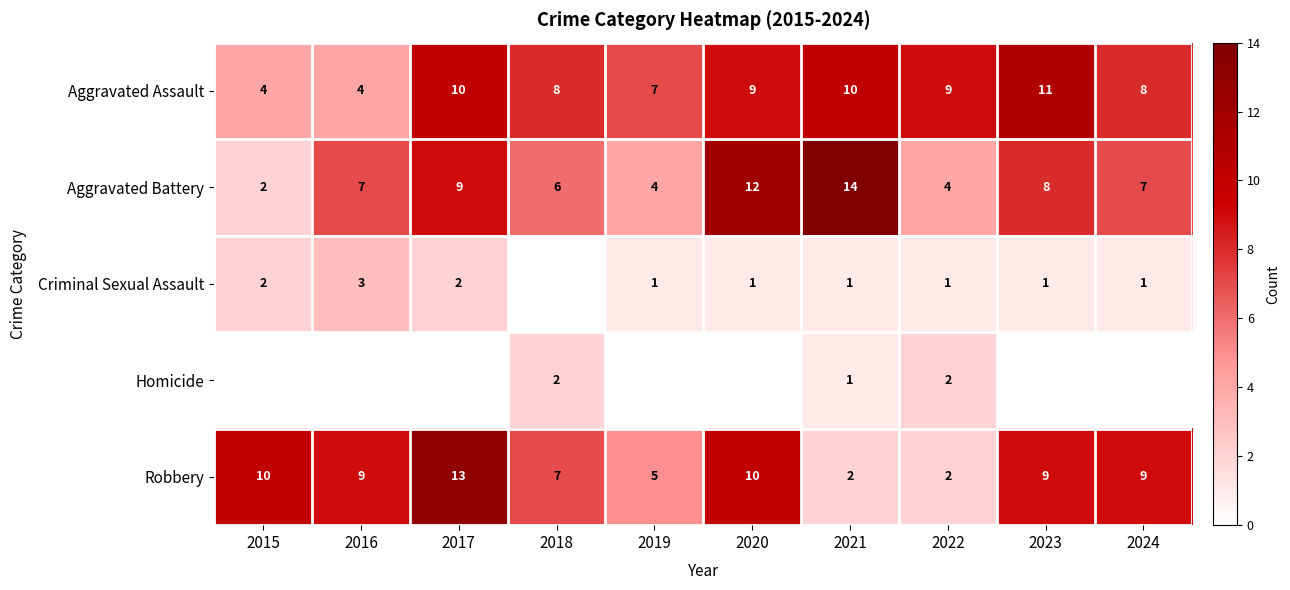

What is the sum of all Aggravated Battery values?

73